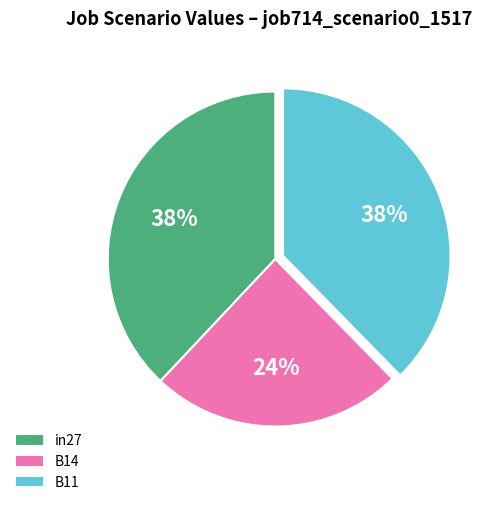

Do B11 and in27 together represent more than half of the pie?

Yes